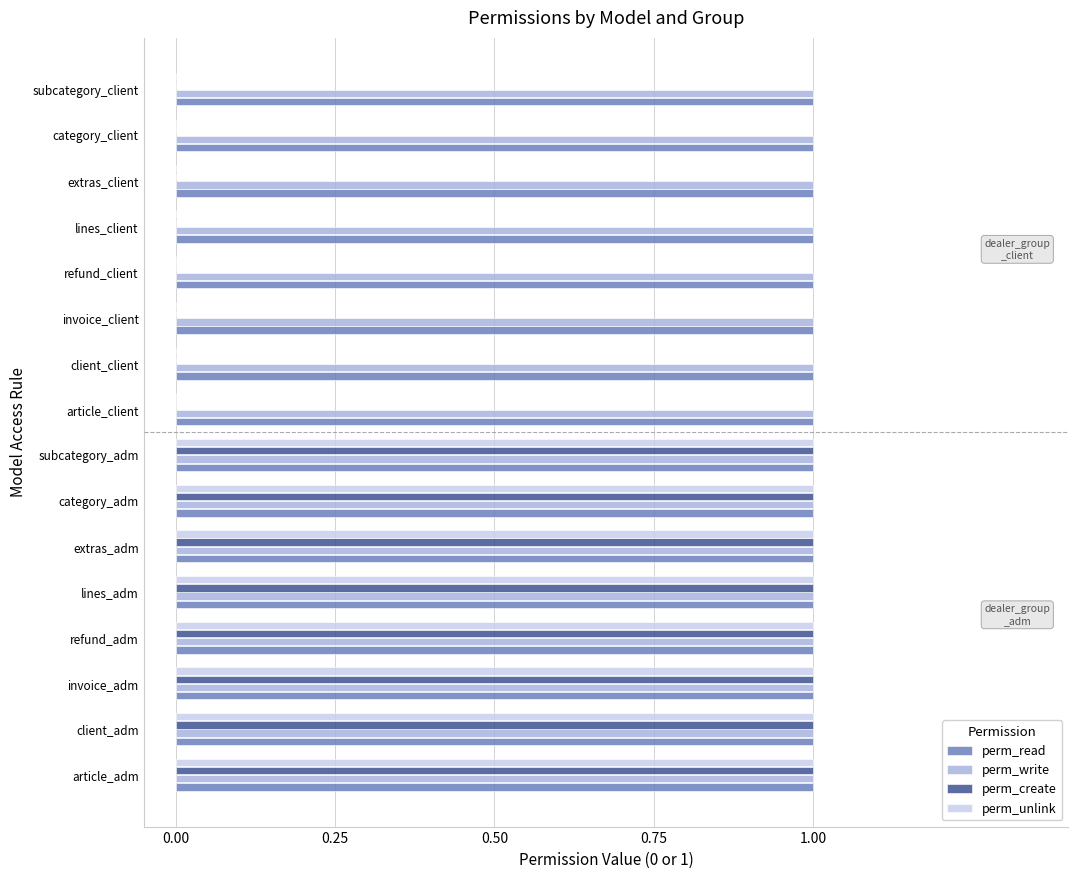

What is the greatest value displayed?

1